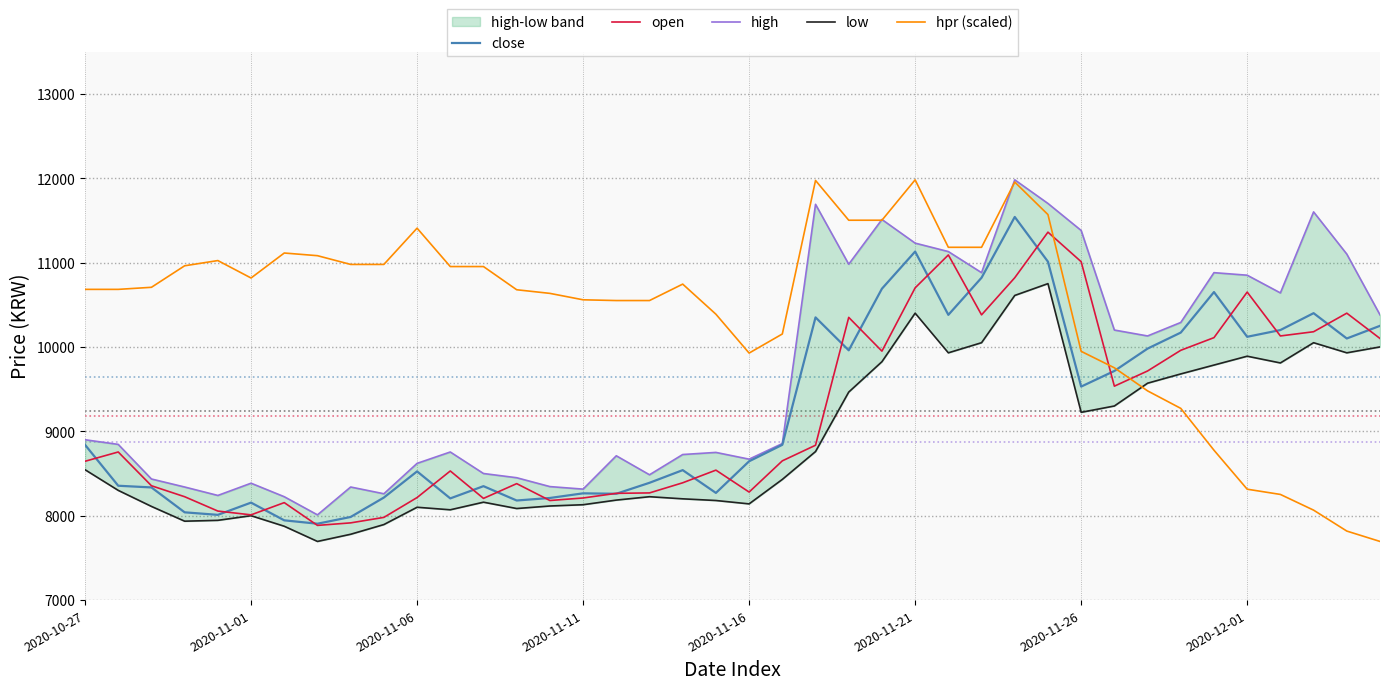

Which series ends up on top after the final intersection of close and hpr (scaled)?

close